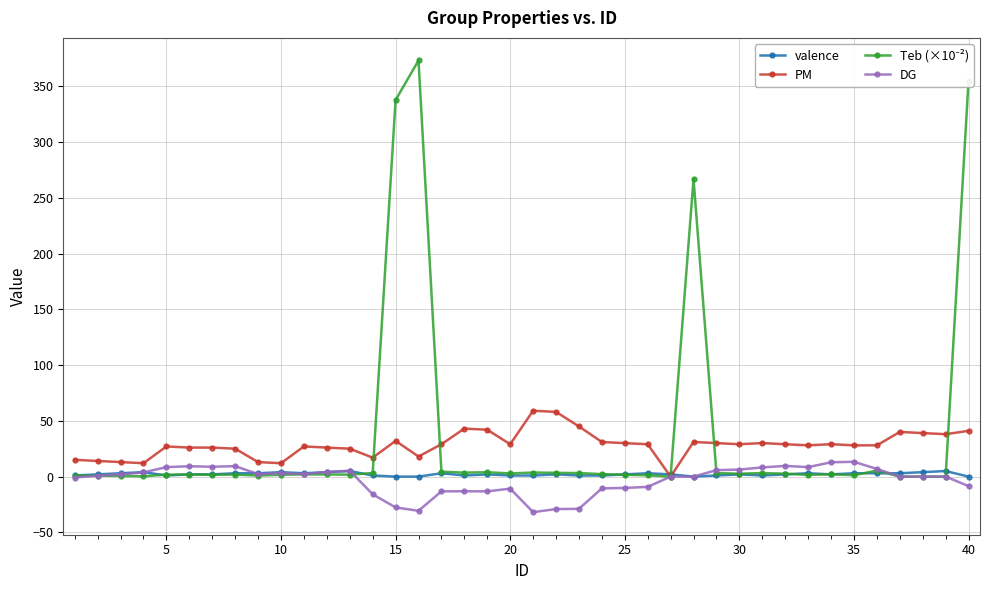

True or false: valence has more than 1 points higher than both neighbors.

True